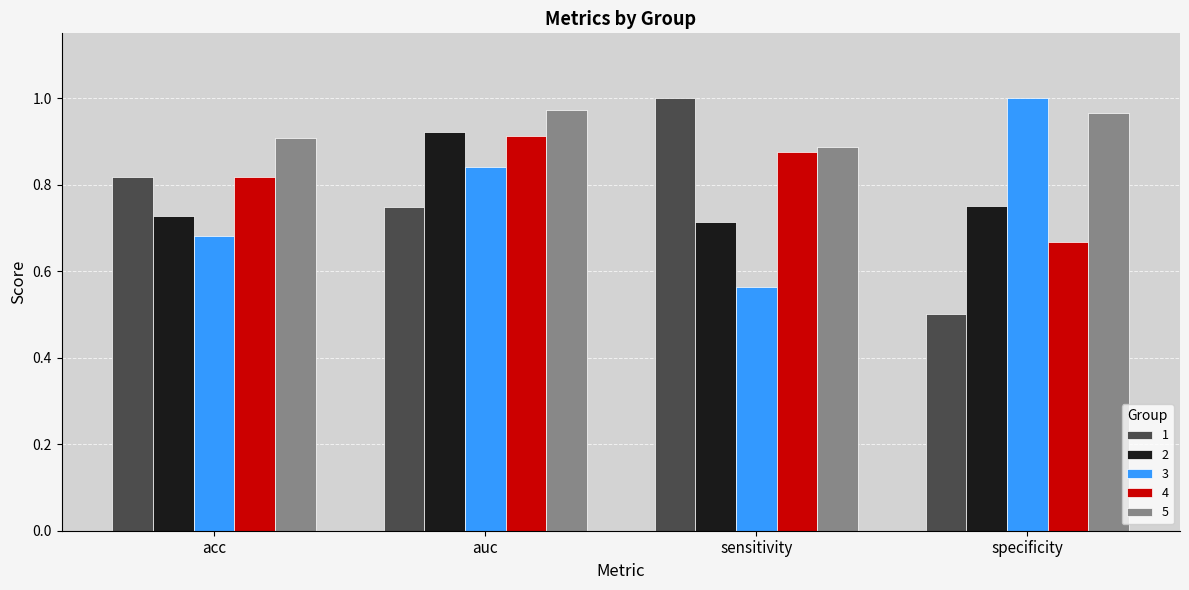

How many distinct data groups are displayed?

5